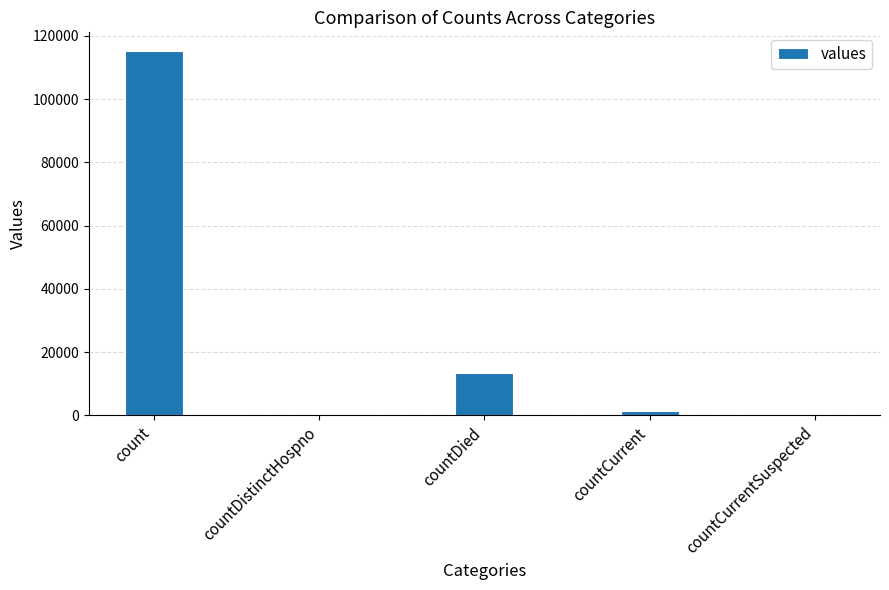

The chart shows a value of 13343 at countDied. True or false?

True